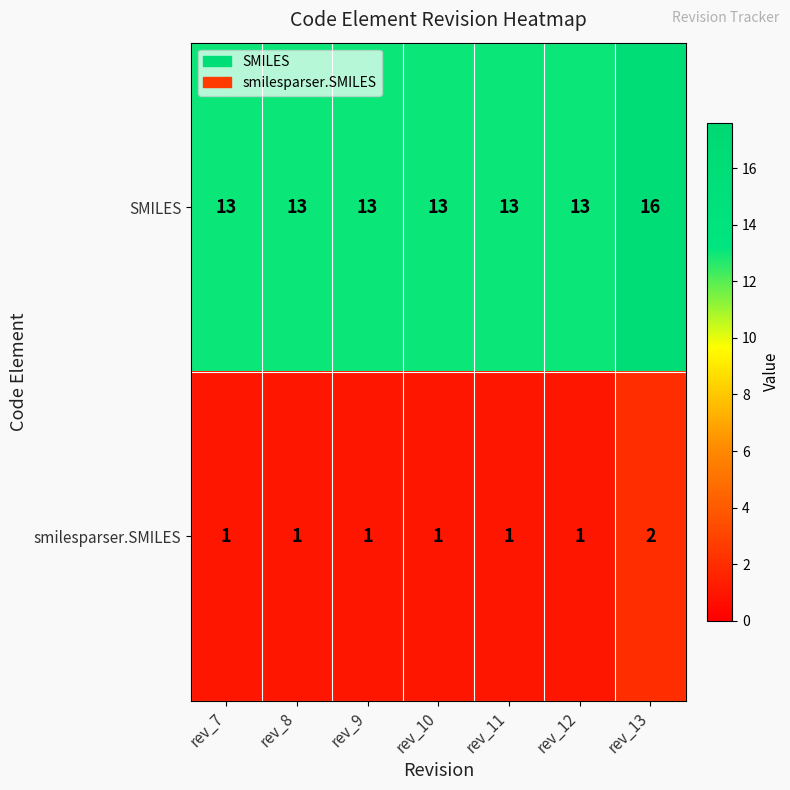

What is the average value of the SMILES series?

13